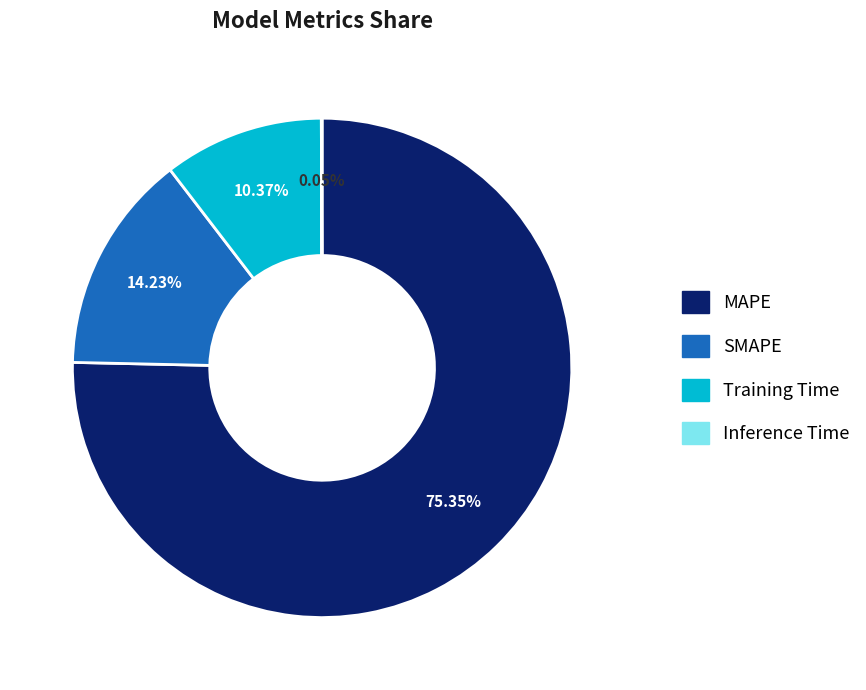

What is the ratio of the value at SMAPE to the value at Training Time?

1.4